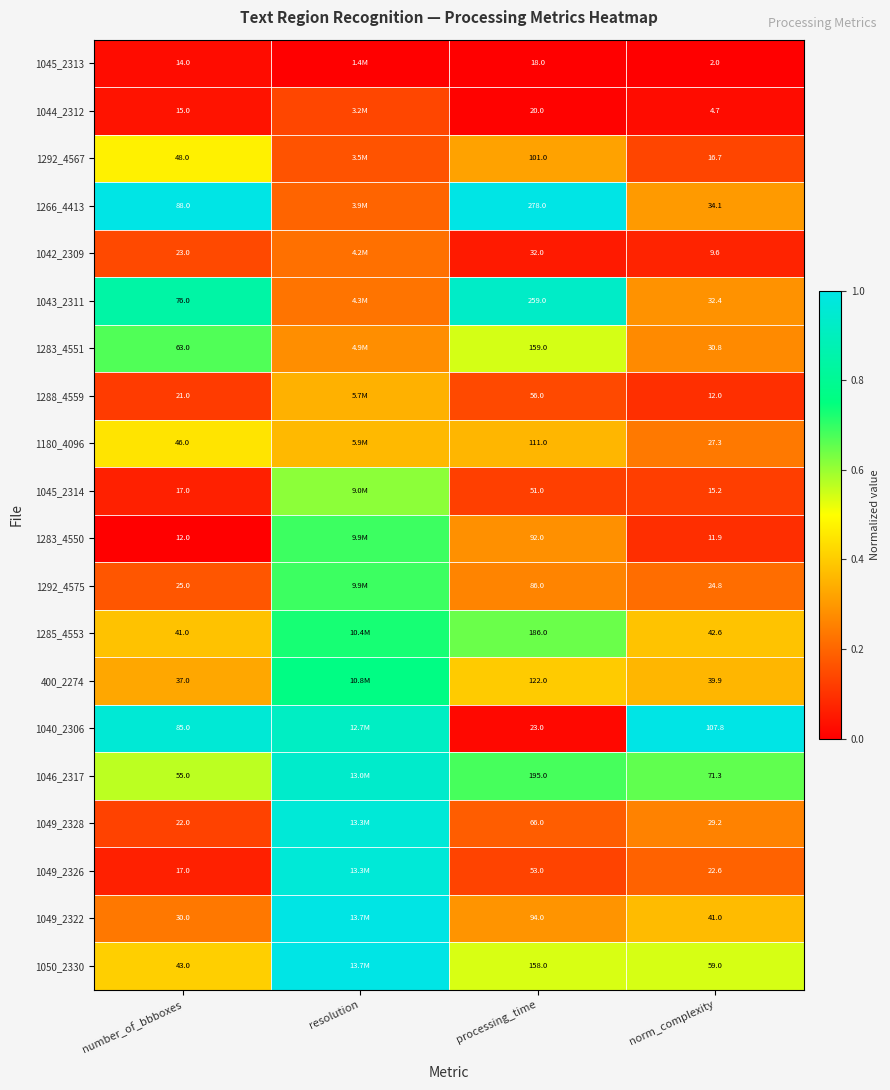

The value of 1049_2328 at number_of_bbboxes is 0.1. True or false?

False